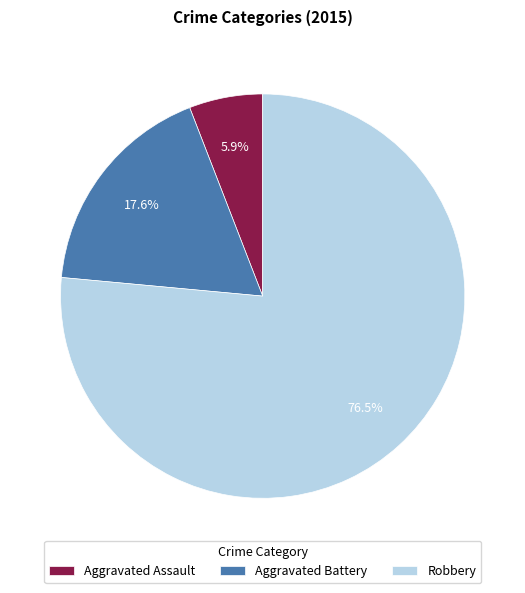

Which slice is the smallest?

Aggravated Assault